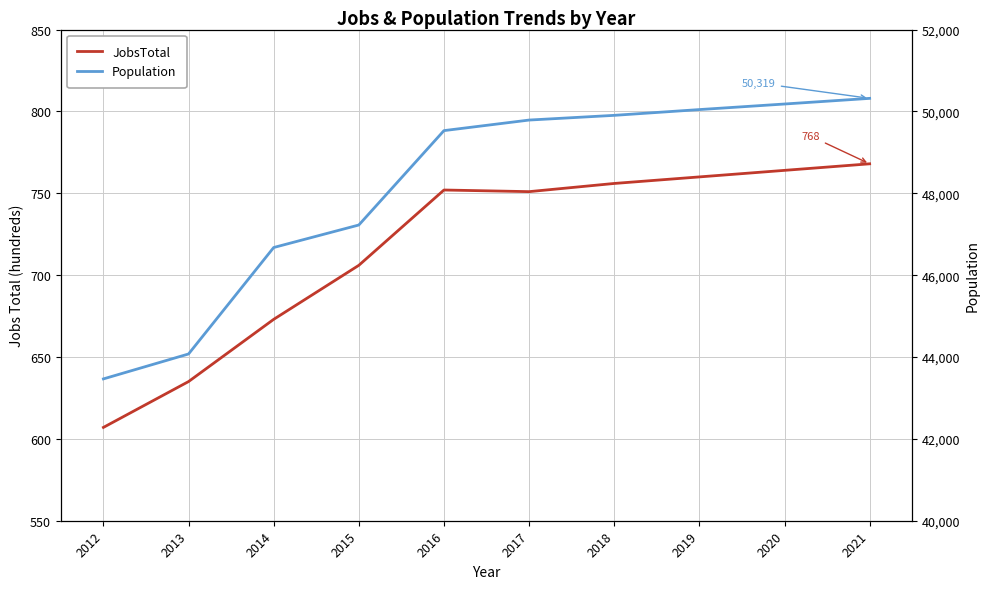

Between 2014 and 2012, which is larger?

2014